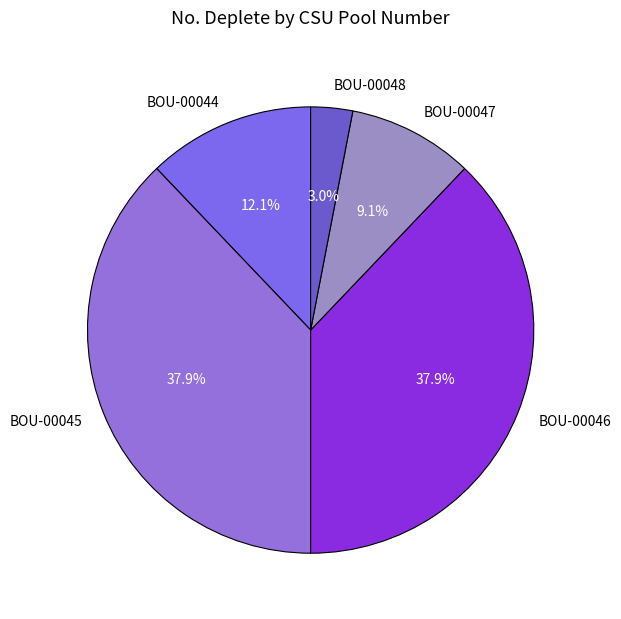

Combined, what portion of the pie is BOU-00048 and BOU-00046?

40.9%